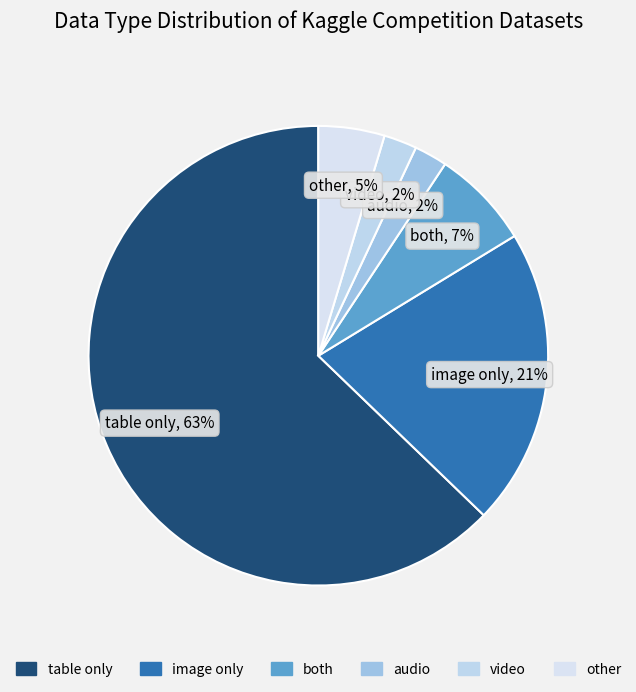

Count the number of slices in the pie.

6